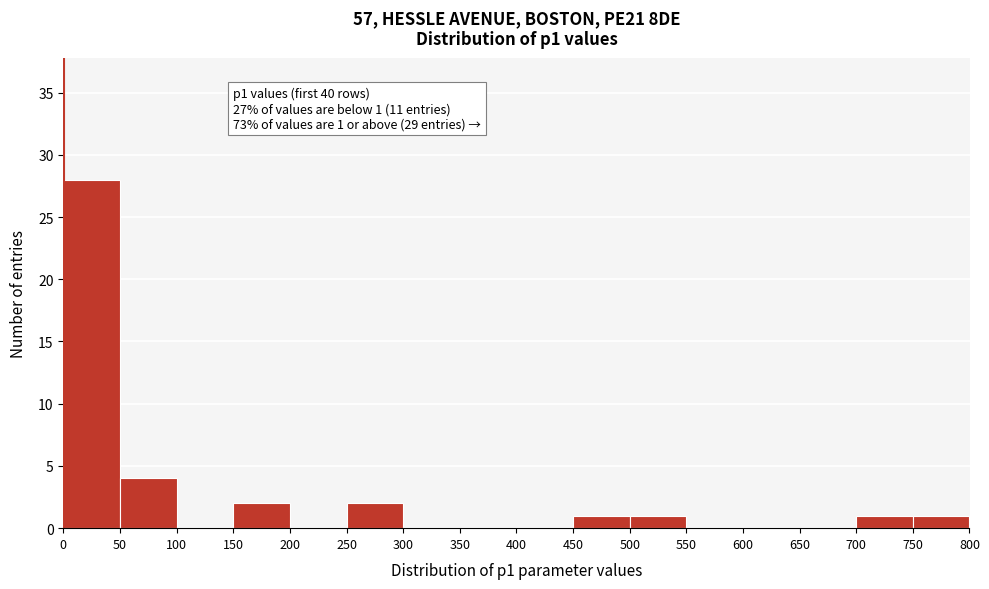

Which range on the x-axis has the tallest bar?

0 to 50